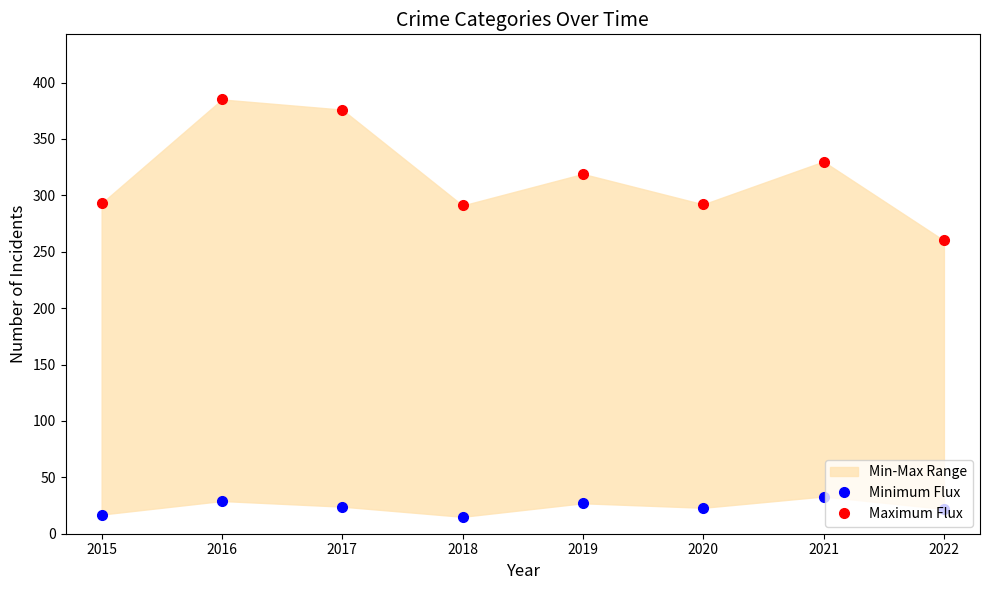

Is the value of Maximum Flux at 2017 greater than the value of Minimum Flux at 2022?

Yes